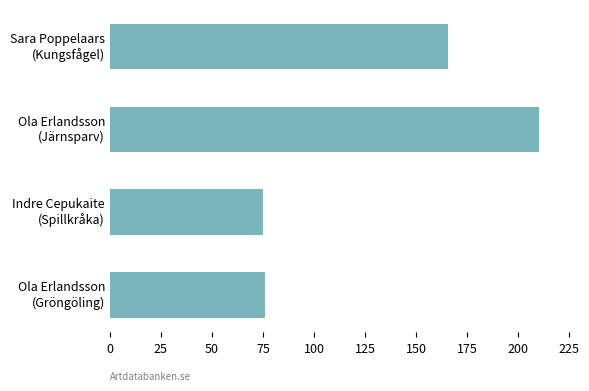

What is the difference between the second highest and minimum values?

90.8